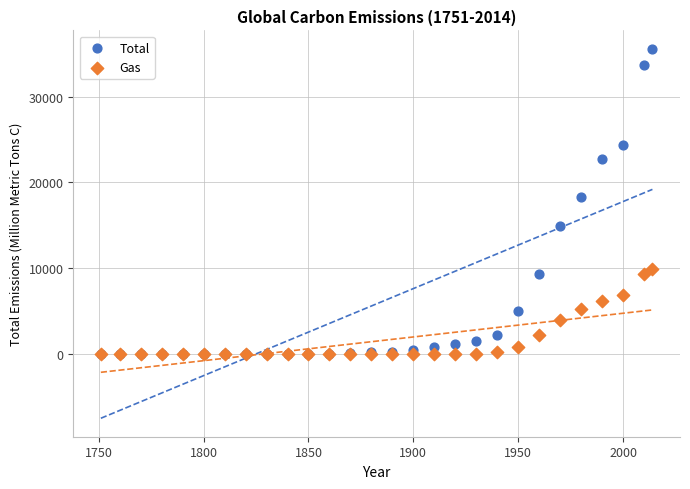

Which series reaches the maximum Y coordinate?

Total